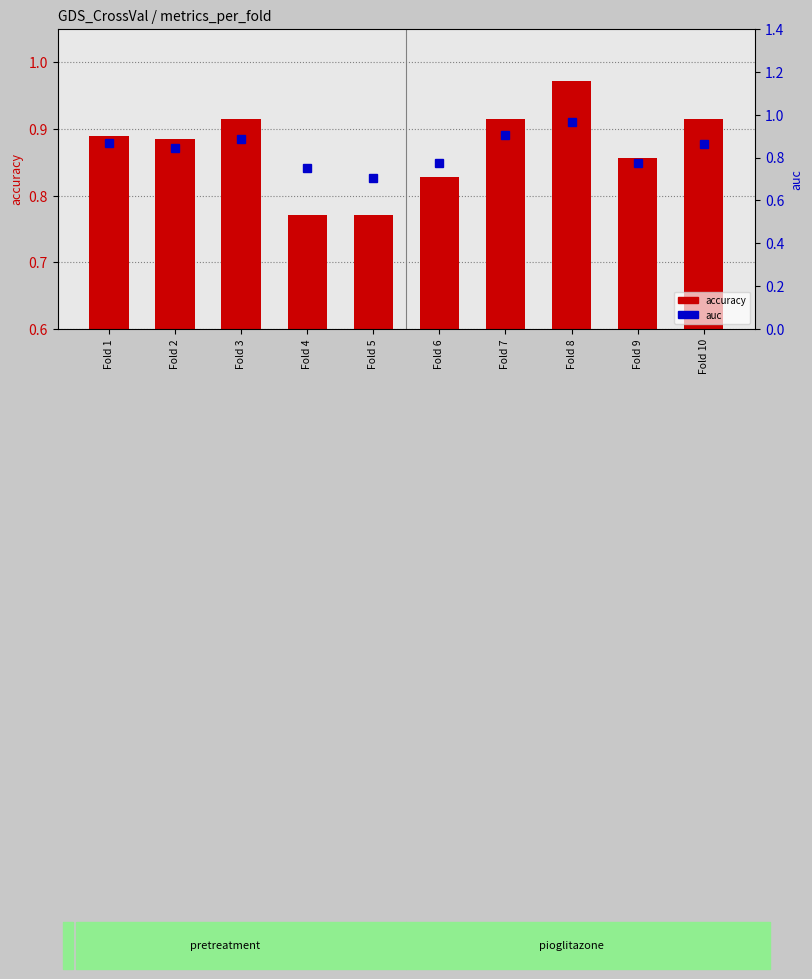

What is the sum of all accuracy values?

8.7